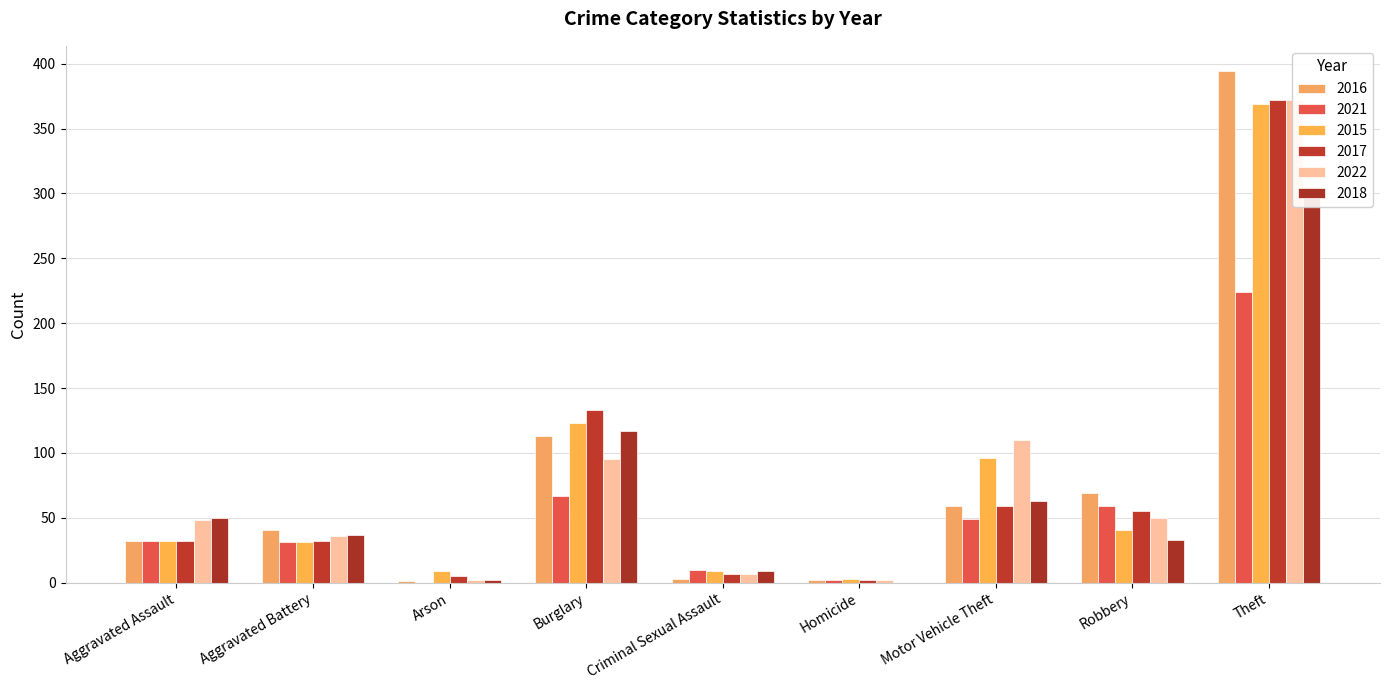

Reading right to left, transcribe all the data shown in this chart.

2016: Total=714	Theft=394	Robbery=69	Motor Vehicle Theft=59	Homicide=2	Criminal Sexual Assault=3	Burglary=113	Arson=1	Aggravated Battery=41	Aggravated Assault=32
2021: Total=474	Theft=224	Robbery=59	Motor Vehicle Theft=49	Homicide=2	Criminal Sexual Assault=10	Burglary=67	Arson=0	Aggravated Battery=31	Aggravated Assault=32
2015: Total=713	Theft=369	Robbery=41	Motor Vehicle Theft=96	Homicide=3	Criminal Sexual Assault=9	Burglary=123	Arson=9	Aggravated Battery=31	Aggravated Assault=32
2017: Total=697	Theft=372	Robbery=55	Motor Vehicle Theft=59	Homicide=2	Criminal Sexual Assault=7	Burglary=133	Arson=5	Aggravated Battery=32	Aggravated Assault=32
2022: Total=722	Theft=372	Robbery=50	Motor Vehicle Theft=110	Homicide=2	Criminal Sexual Assault=7	Burglary=95	Arson=2	Aggravated Battery=36	Aggravated Assault=48
2018: Total=616	Theft=305	Robbery=33	Motor Vehicle Theft=63	Homicide=0	Criminal Sexual Assault=9	Burglary=117	Arson=2	Aggravated Battery=37	Aggravated Assault=50